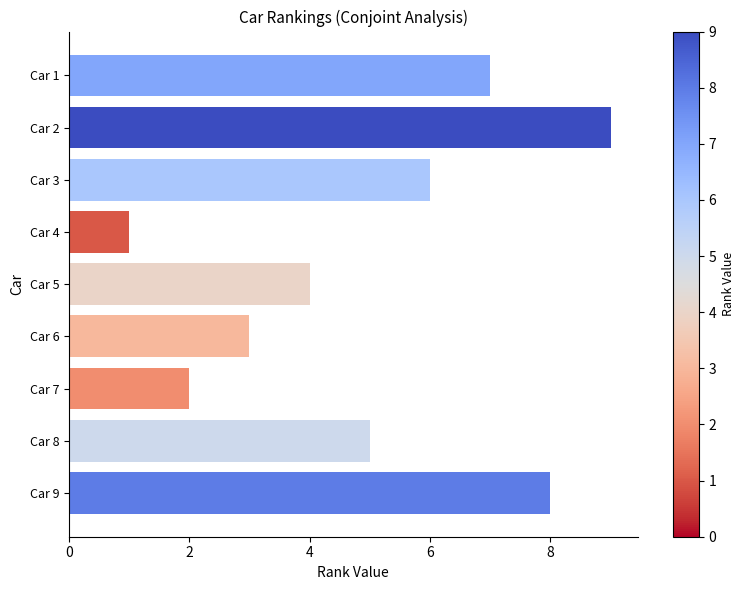

Rank the categories by value from lowest to highest.

Car 4, Car 7, Car 6, Car 5, Car 8, Car 3, Car 1, Car 9, Car 2